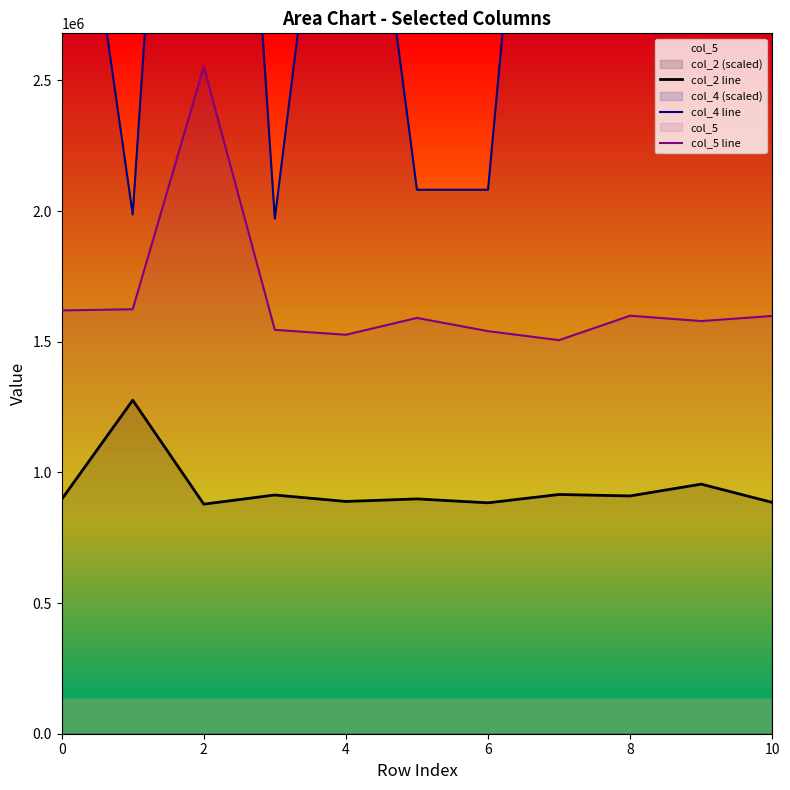

List the series in order of their peak value, lowest first.

col_2 line, col_5 line, col_4 line